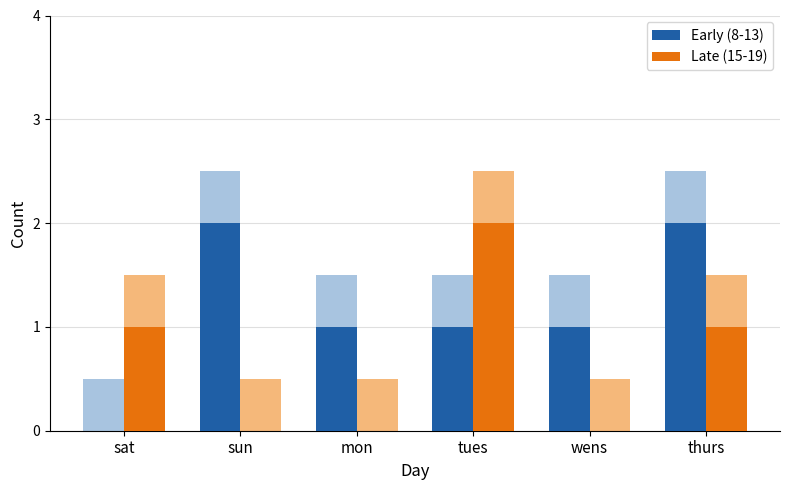

Reading left to right, transcribe all the data shown in this chart.

Early (8-13): sat=0	sun=2	mon=1	tues=1	wens=1	thurs=2
Late (15-19): sat=1	sun=0	mon=0	tues=2	wens=0	thurs=1